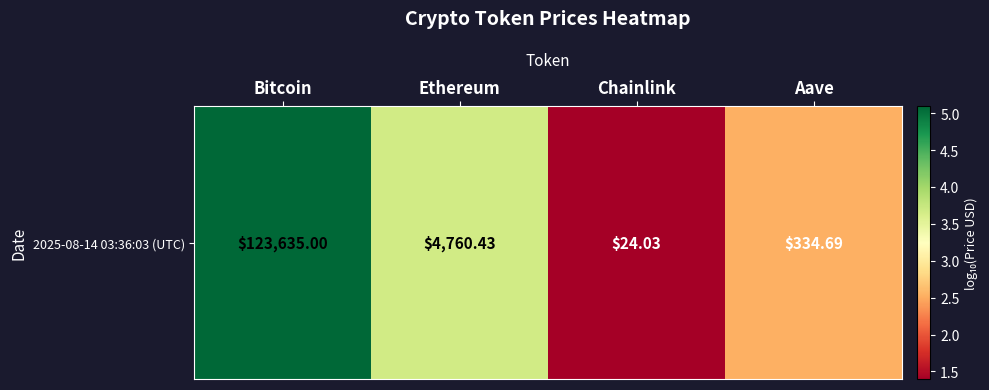

True or false: the data shows 3.7 at Ethereum.

True